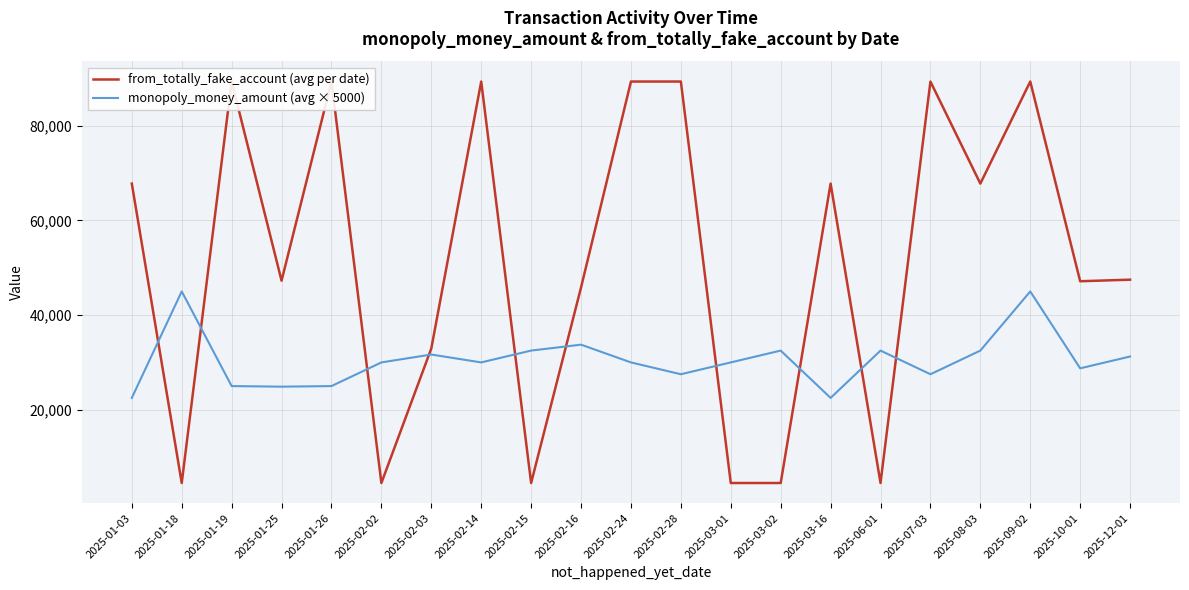

Where does the from_totally_fake_account (avg per date) series first go above 47484?

2025-01-03